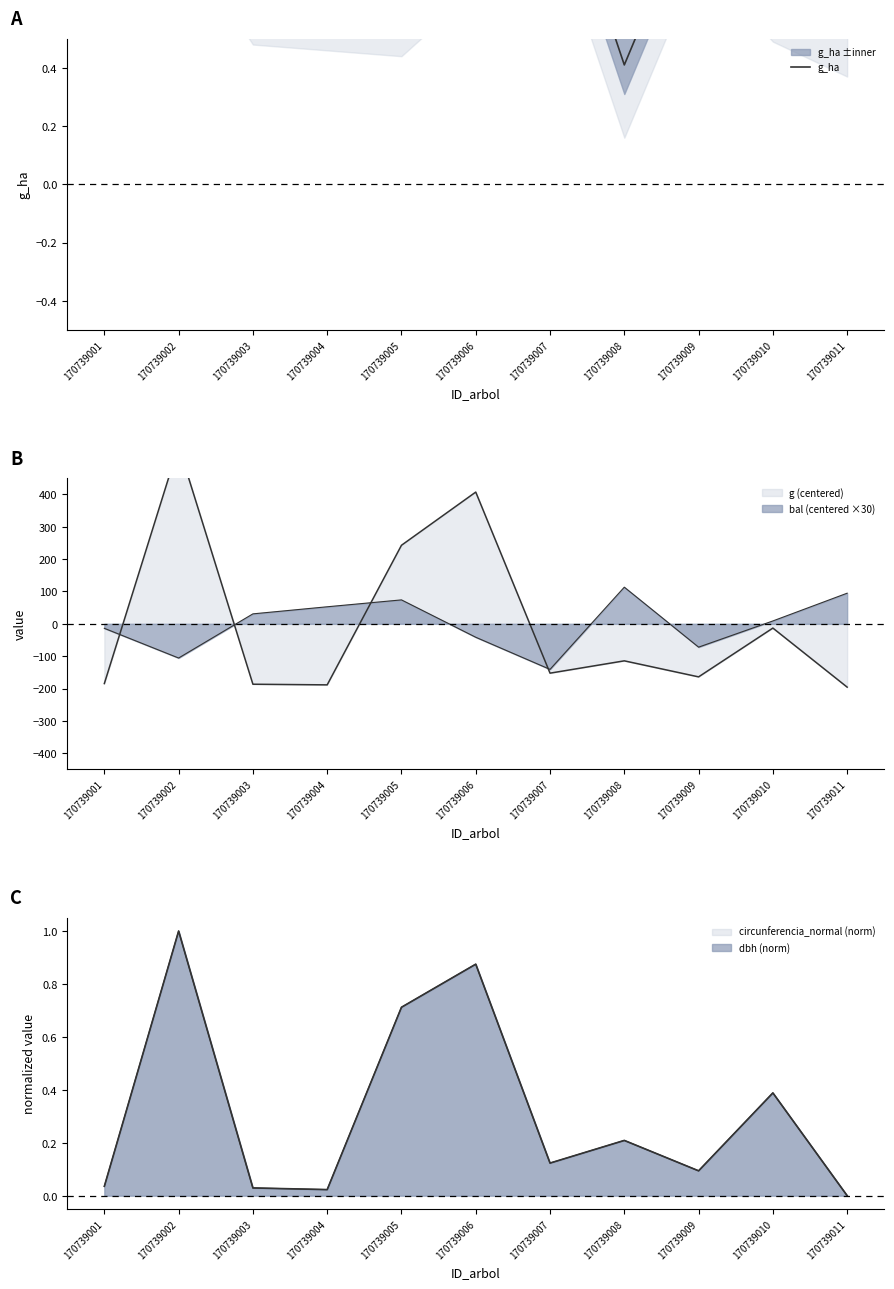

What is the sum of all values?

8.9